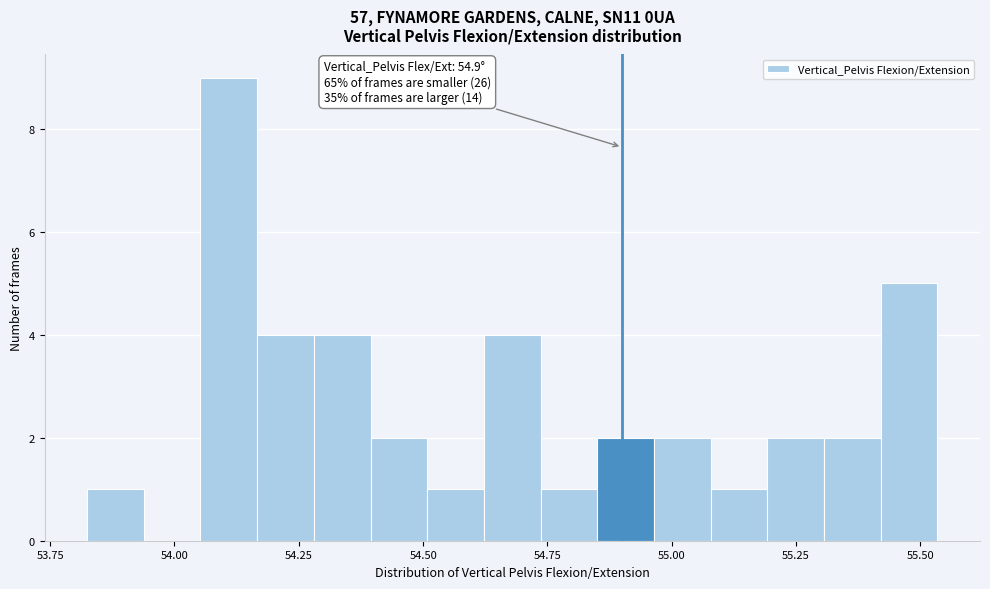

Read against the x-axis, roughly where is the centre of the tallest bar?

54.10